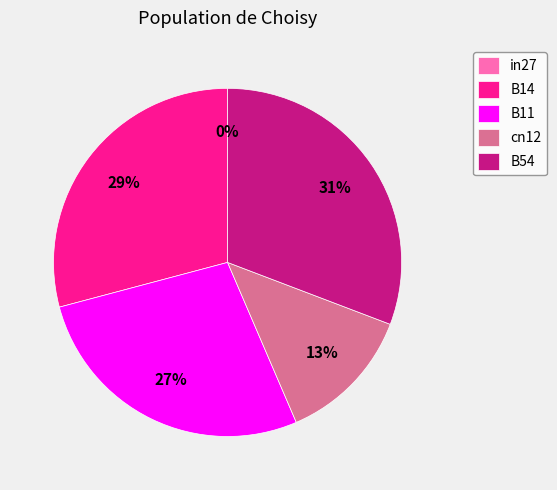

Count the number of slices in the pie.

5